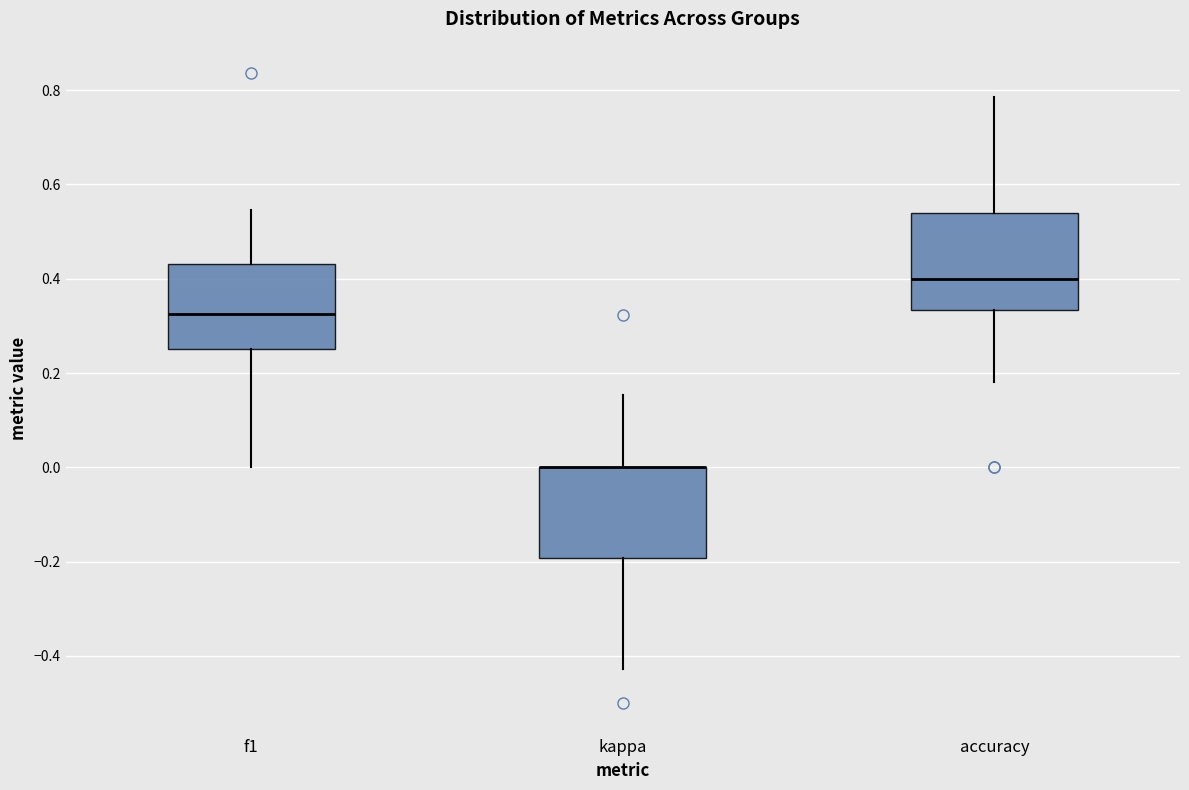

Reading left to right, read every box against the y-axis: the position of its median line, the range the box covers, and the ends of its whiskers. The values are not printed on the chart, so give them approximately, as read against the axis.

f1: median 0.32, box 0.26 to 0.44, whiskers 0.00 to 0.54
kappa: median 0.00 (drawn on the box's upper edge), box -0.20 to 0.00, whiskers -0.42 to 0.16
accuracy: median 0.40, box 0.34 to 0.54, whiskers 0.18 to 0.78